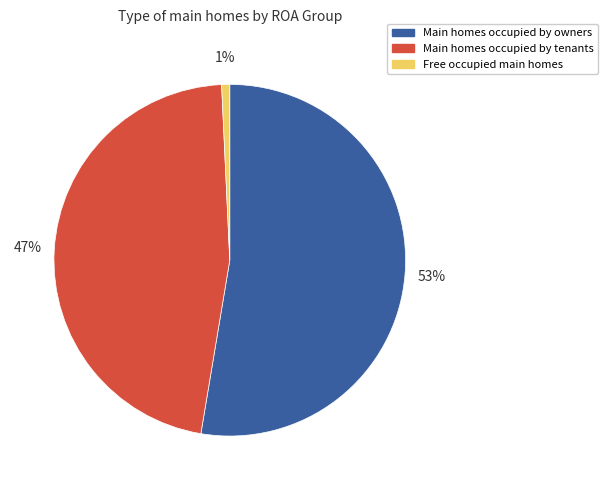

Is it true that Main homes occupied by tenants is 47% of the pie?

True